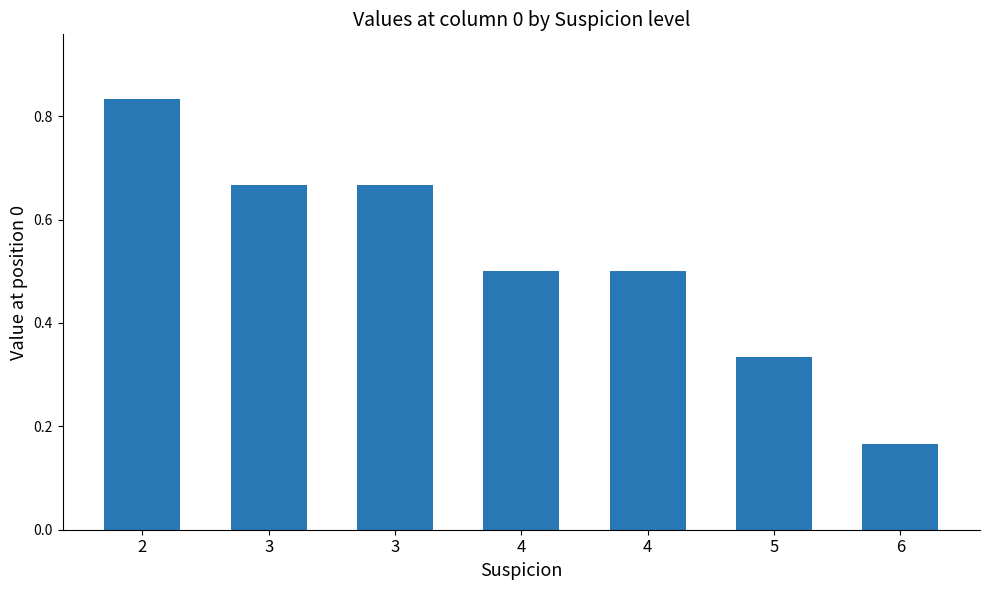

What is the difference between the values at 3 and 5?

0.3